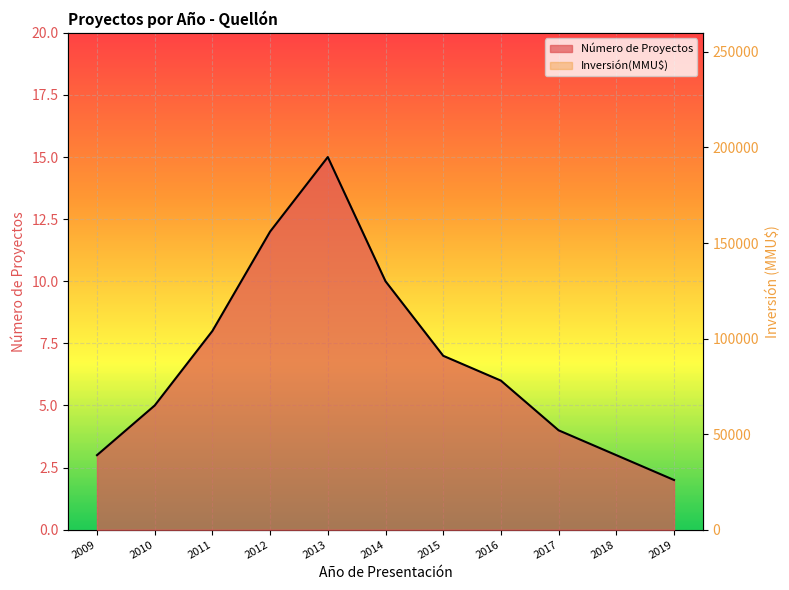

How many values in Inversión(MMU$) are above zero?

9